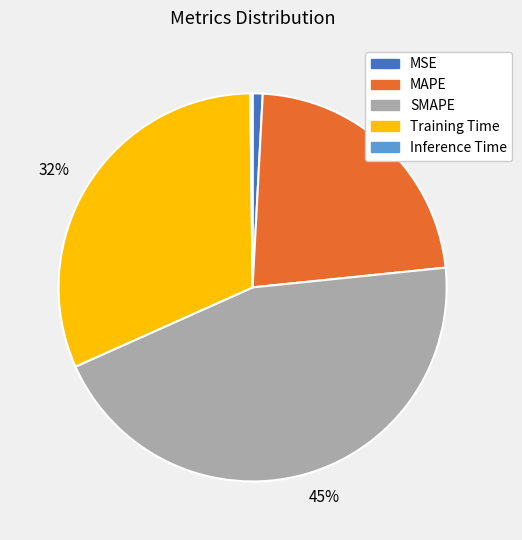

To the nearest percent, what is the average slice percentage?

20%